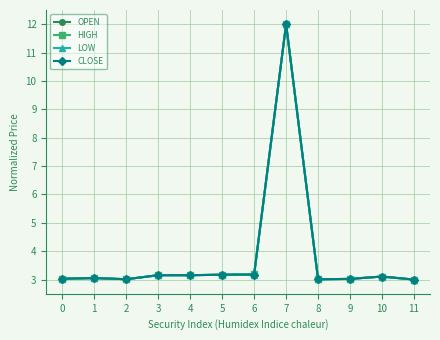

What is the value of the HIGH point at the 11th from the left?

3.1